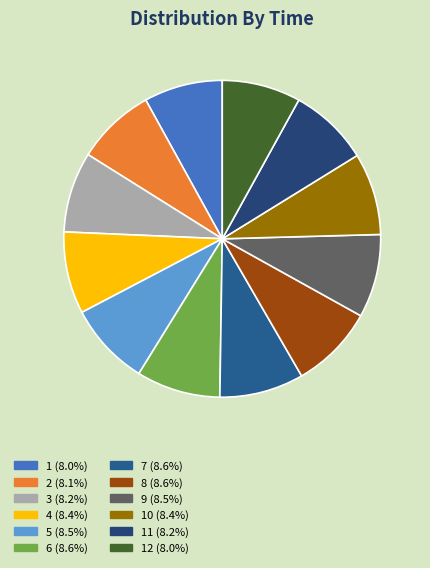

How many segments does this pie chart have?

12